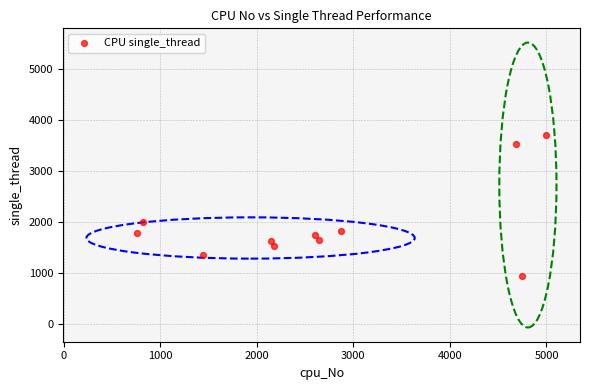

What is the range of X values (max minus min)?

4229